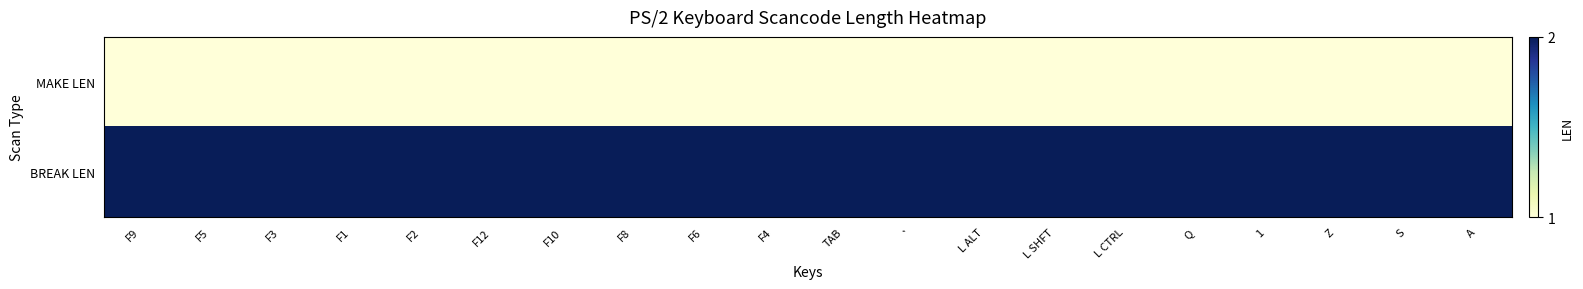

Which has a higher value, ` or F10?

`